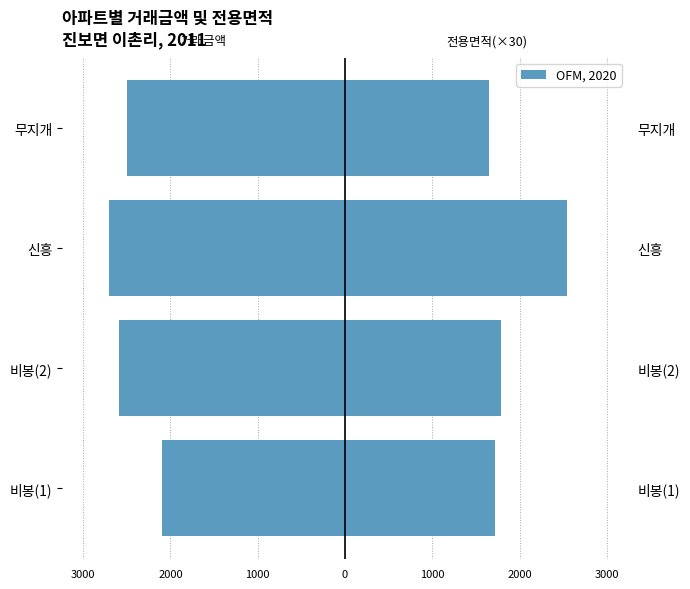

Reading left to right, what are all the values shown in this chart?

거래금액: -2100.0	-2585.0	-2700.0	-2500.0
전용면적(×30): 1718.1	1783.8	2538.0	1655.1